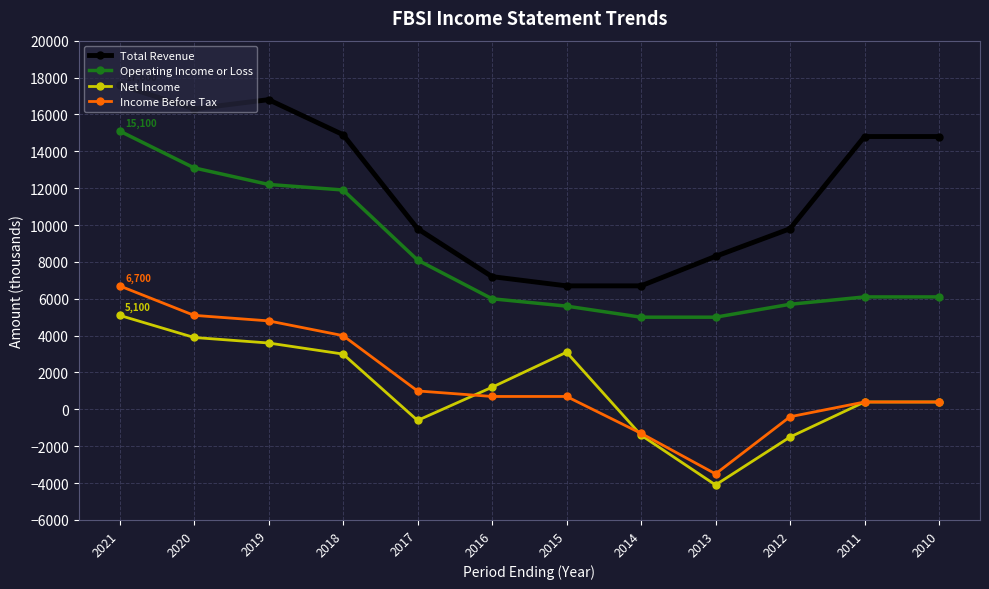

List the series in order of their peak value, lowest first.

Net Income, Income Before Tax, Operating Income or Loss, Total Revenue